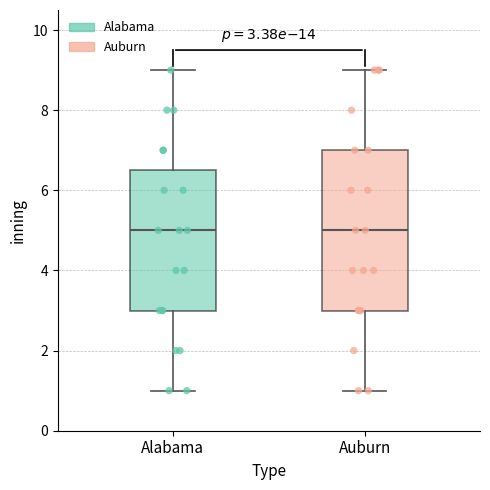

Comparing the boxes themselves (not the whiskers), which one is the tallest?

Auburn